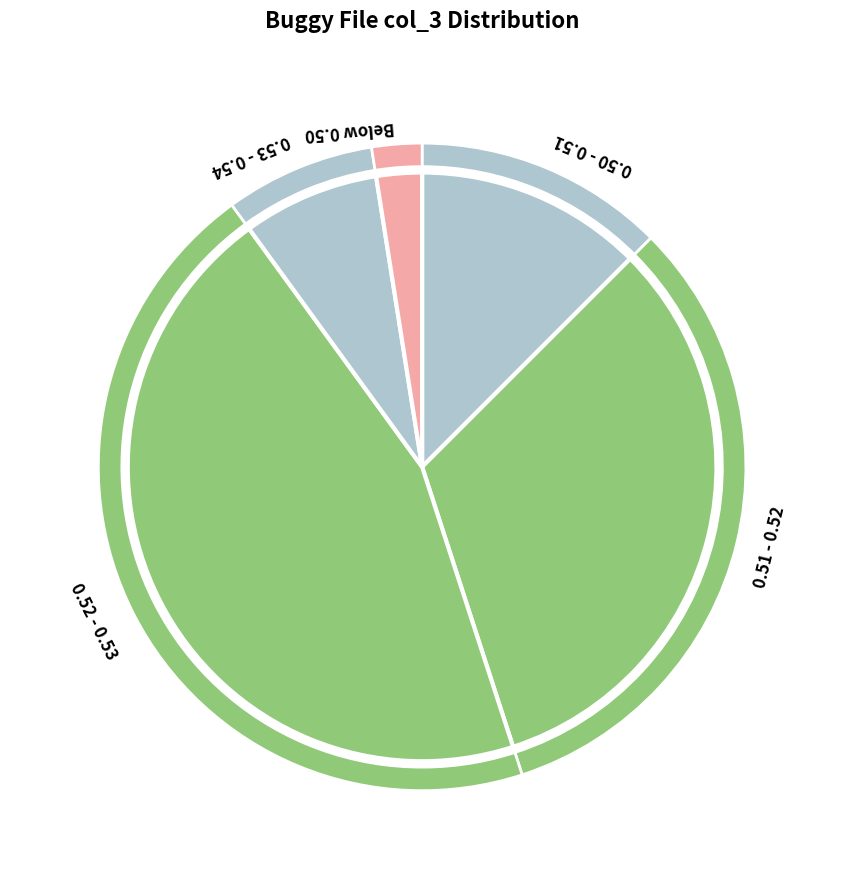

Is the sum of 271671 and 271659 greater than half?

No